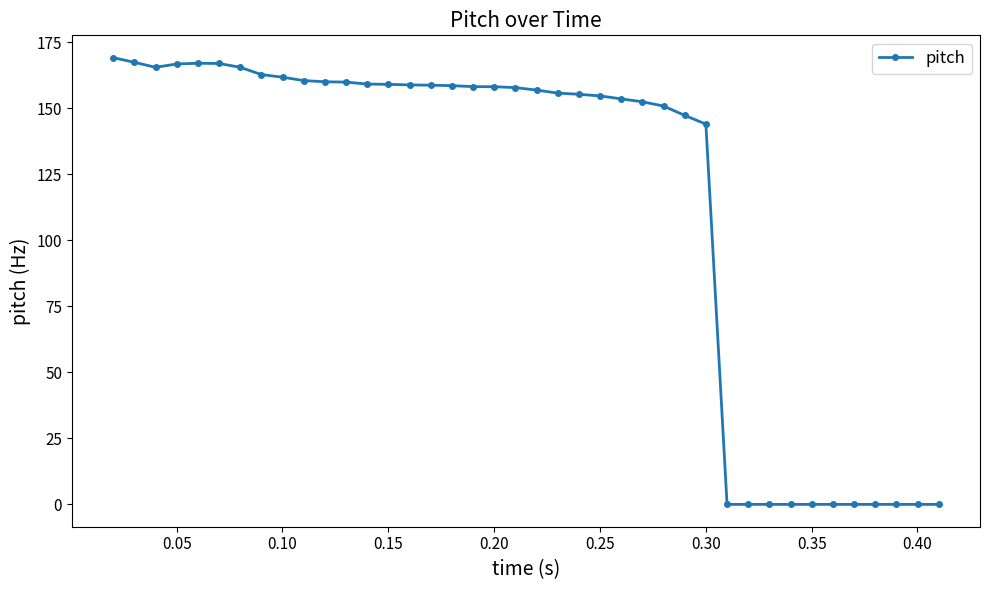

What is the value of the 21st point from the left?

156.9